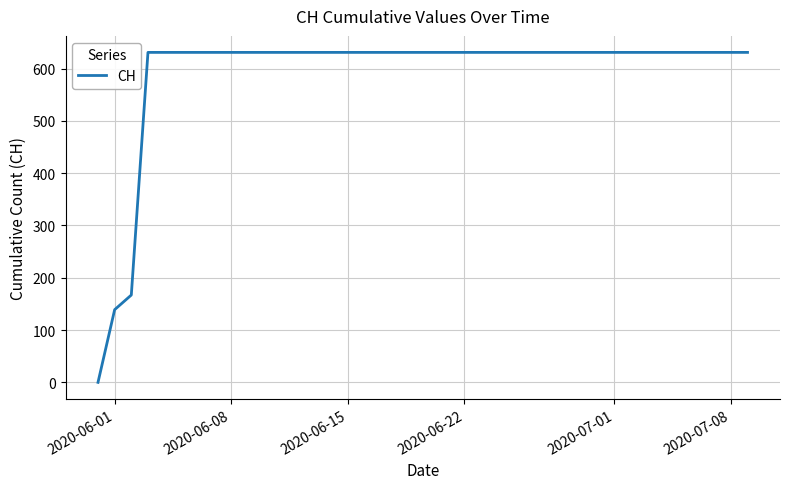

What is the maximum value shown in the chart?

631